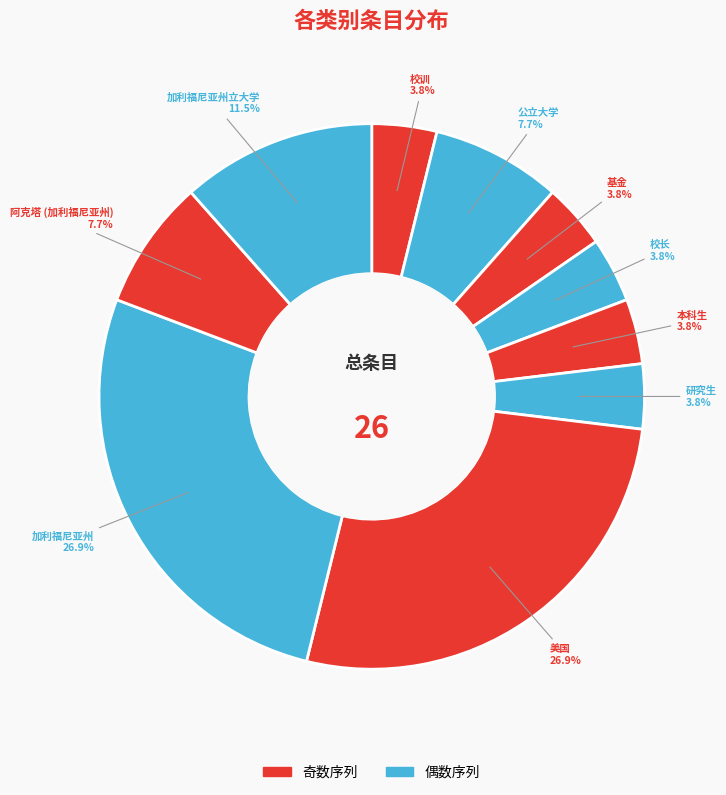

What percentage is the 公立大学 slice, to the nearest percent?

8%